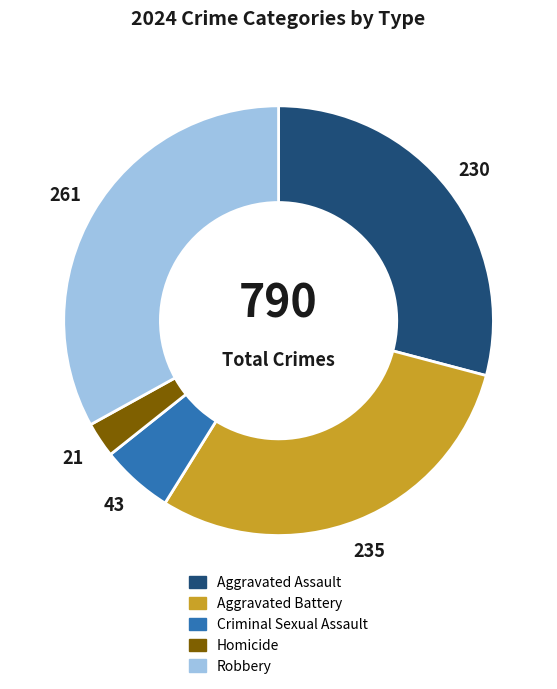

Combined, do Aggravated Assault and Robbery account for over 50%?

Yes